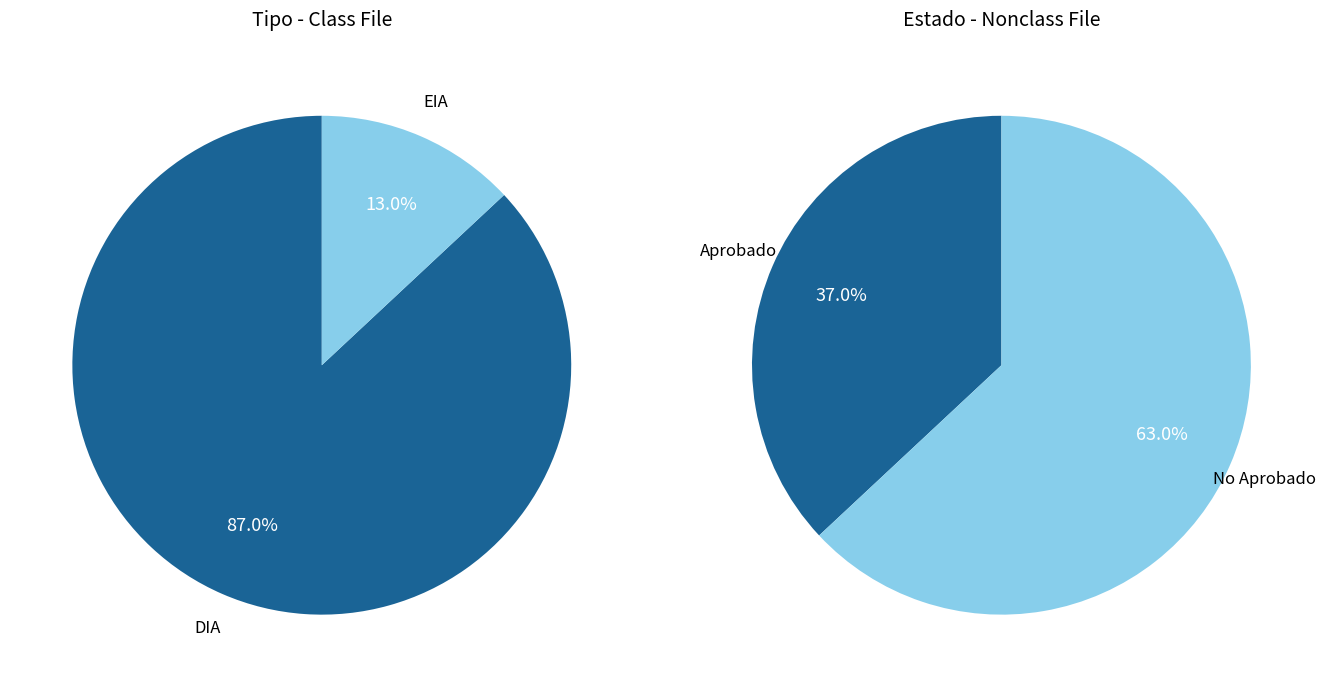

What is the smallest slice in the pie chart?

EIA